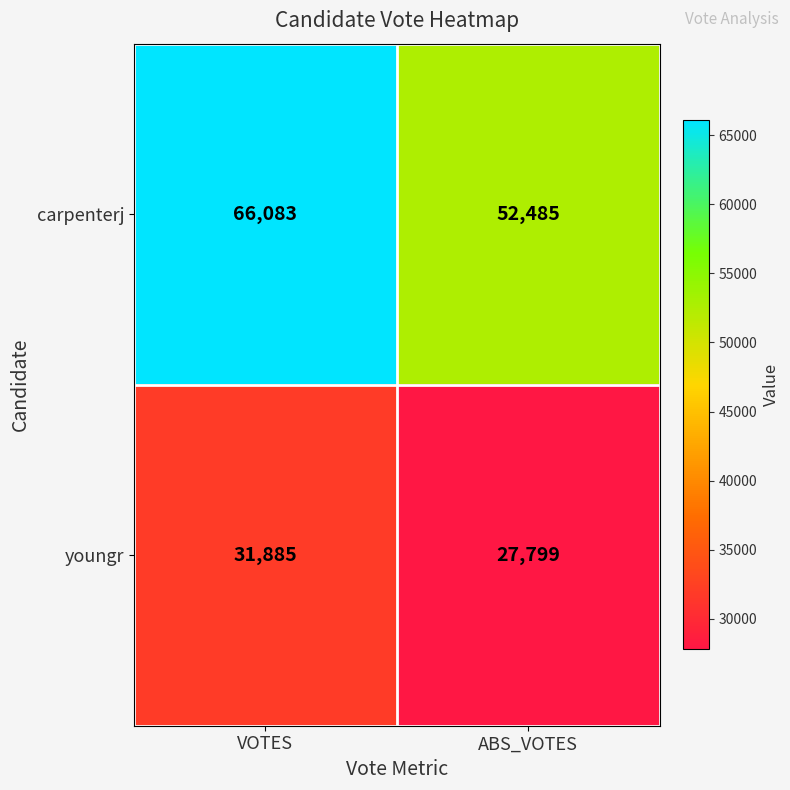

What is the sum of the carpenterj values at VOTES and ABS_VOTES?

118568